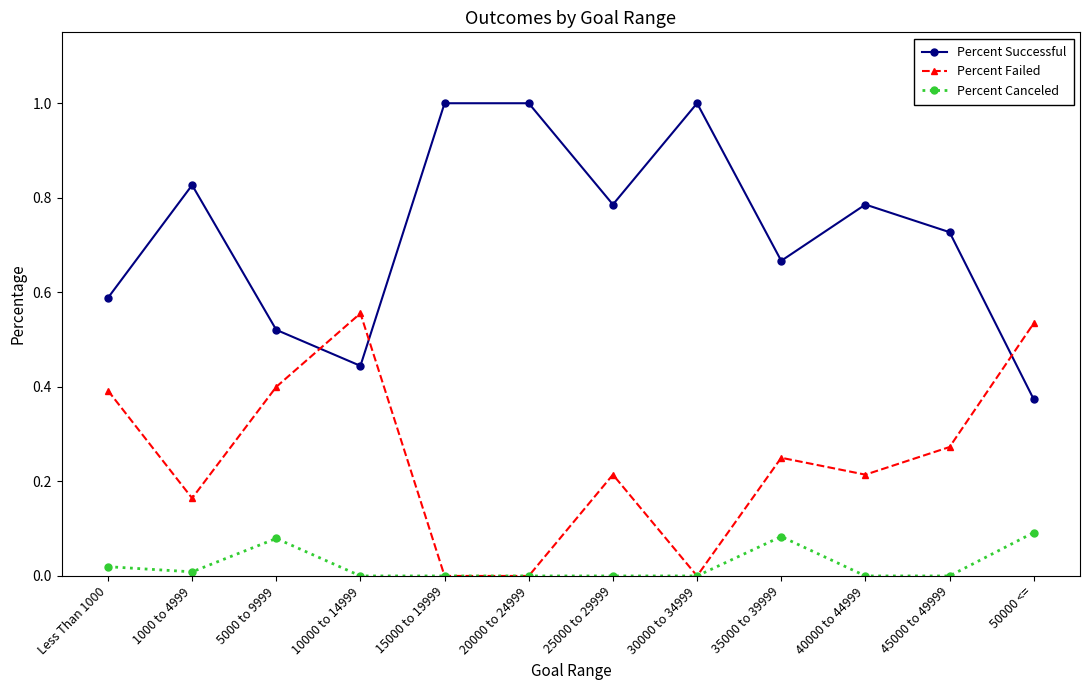

The value of Percent Successful at 10000 to 14999 is 0.4. True or false?

True